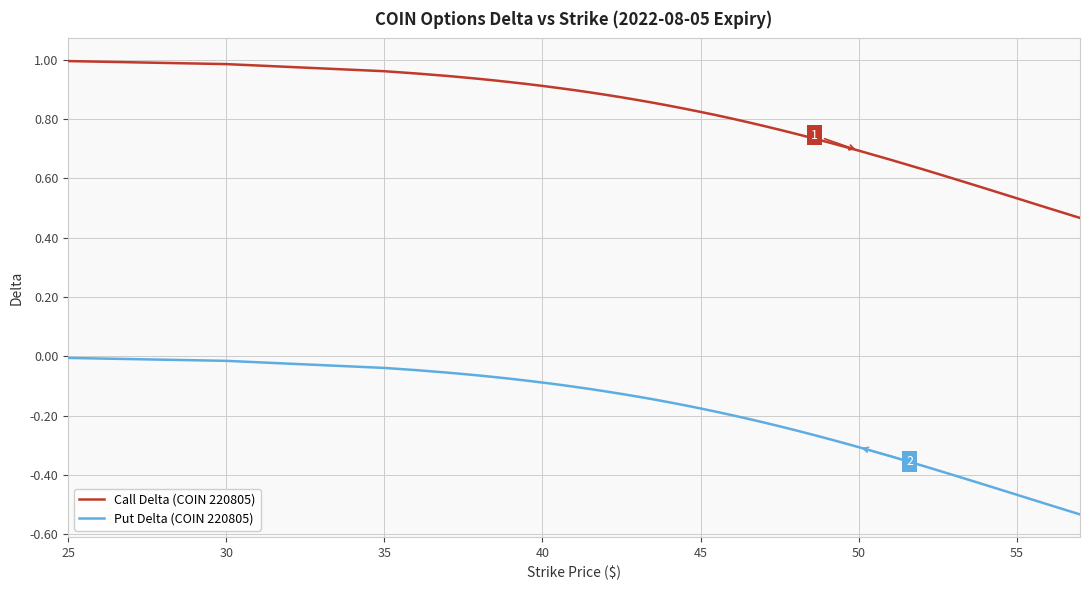

Which series has the largest total across all categories?

Call Delta (COIN 220805)